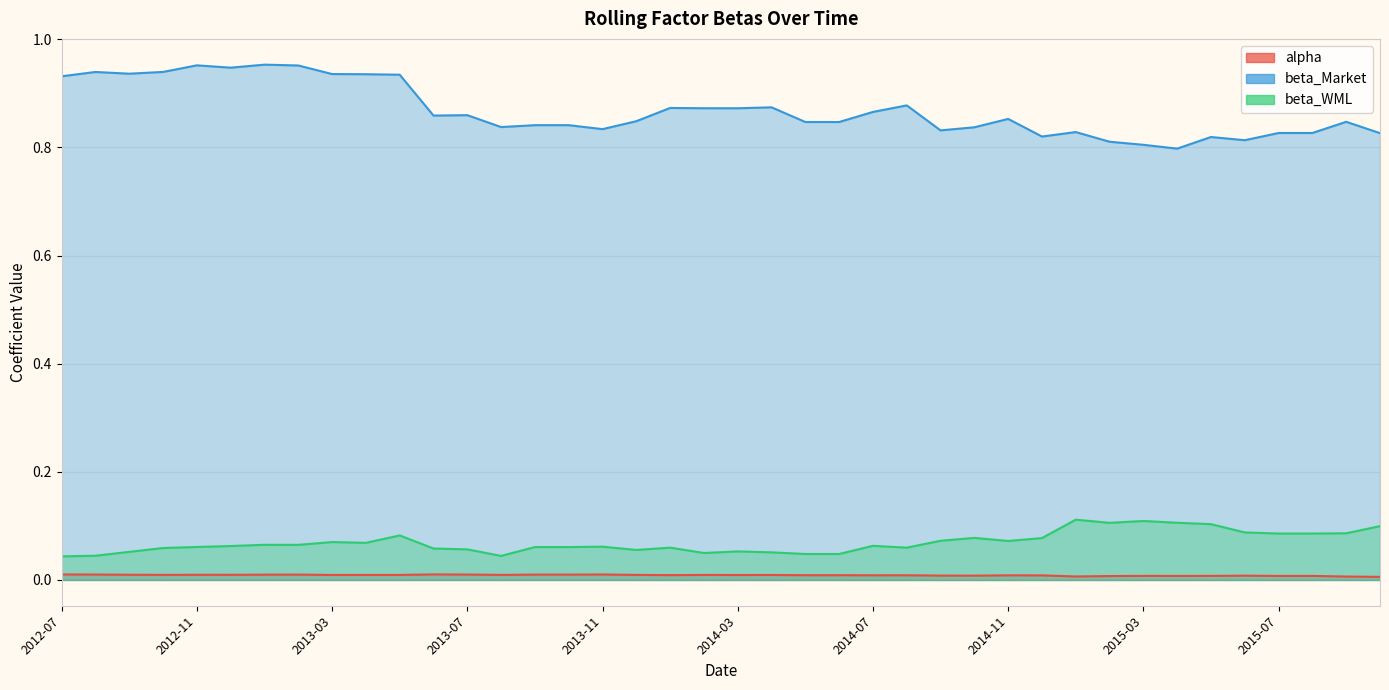

True or false: beta_Market has a value of 0.5 at 2012-09.

False